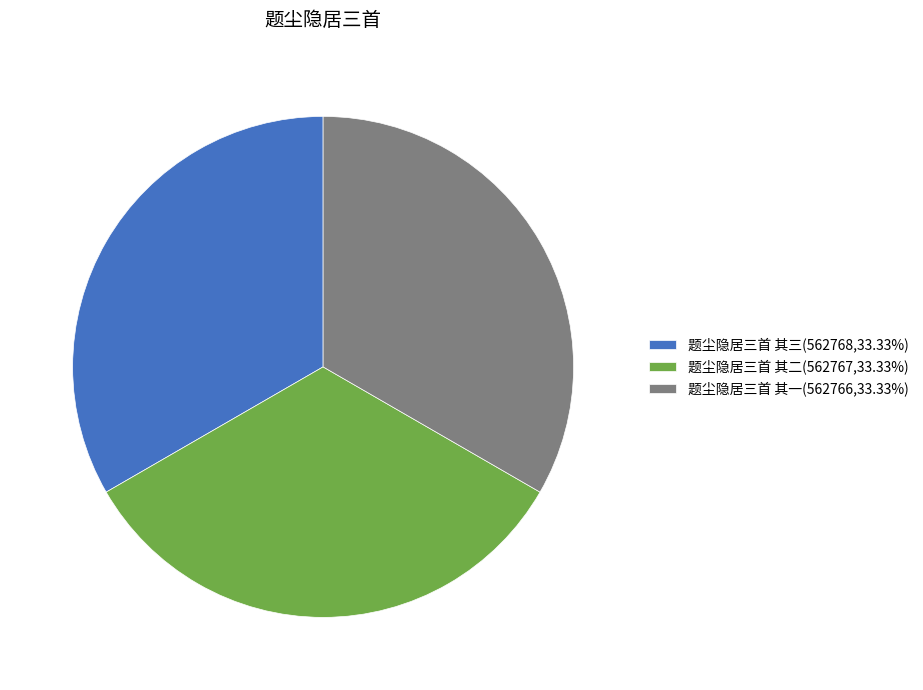

Is 题尘隐居三首 其三(562768,33.33%) the majority of the pie?

No